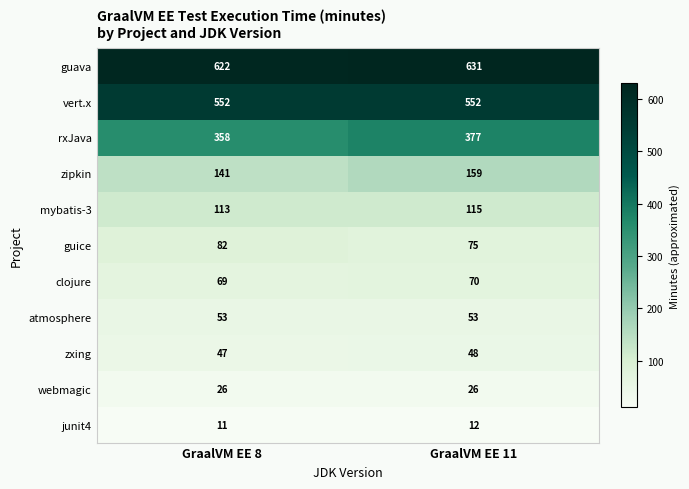

What is the total value across all series at GraalVM EE 8?

2074